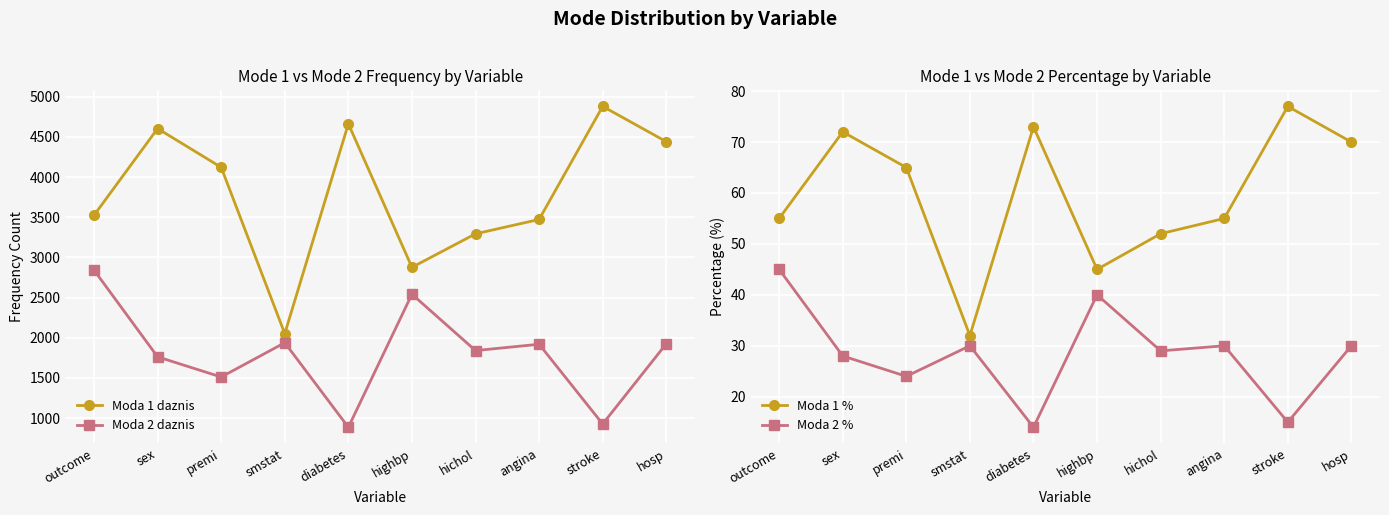

What is the label of the 10th point from the right?

outcome